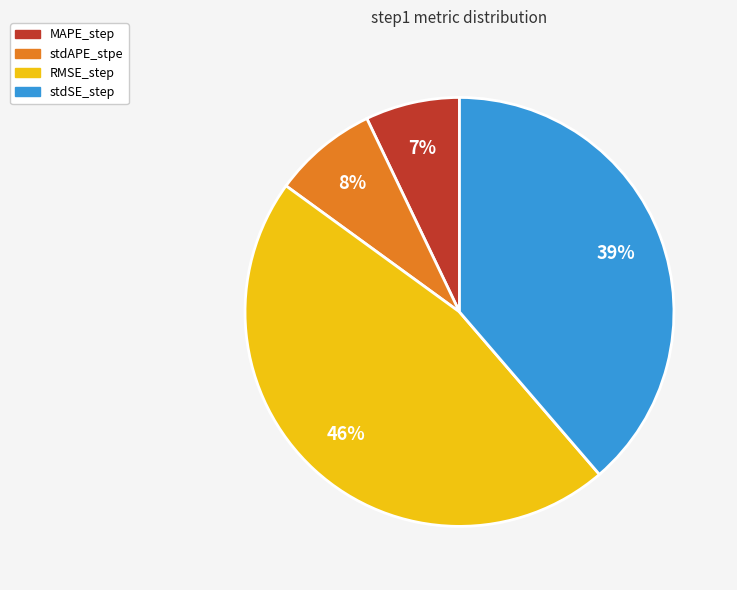

What is the smallest slice in the pie chart?

MAPE_step